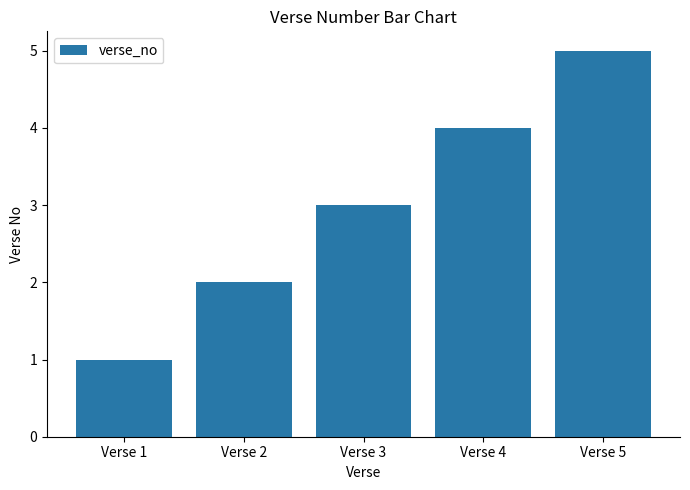

What is the change in value from Verse 1 to Verse 5?

+4